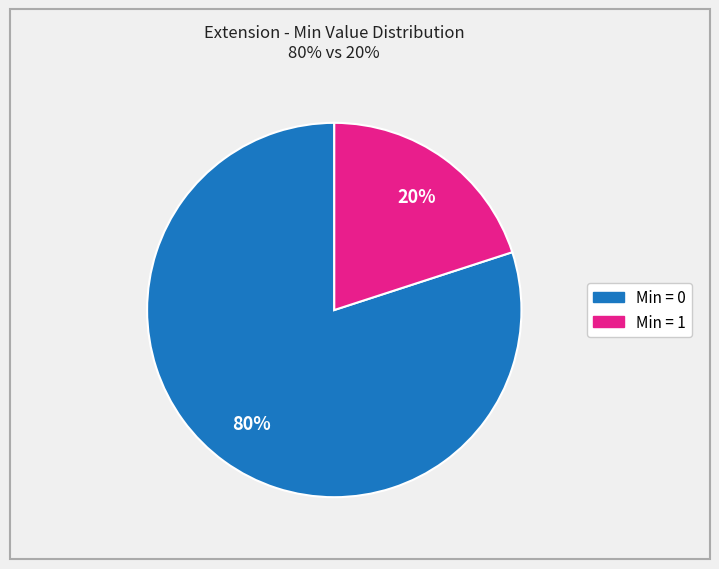

To the nearest percent, what is the average slice percentage?

50%